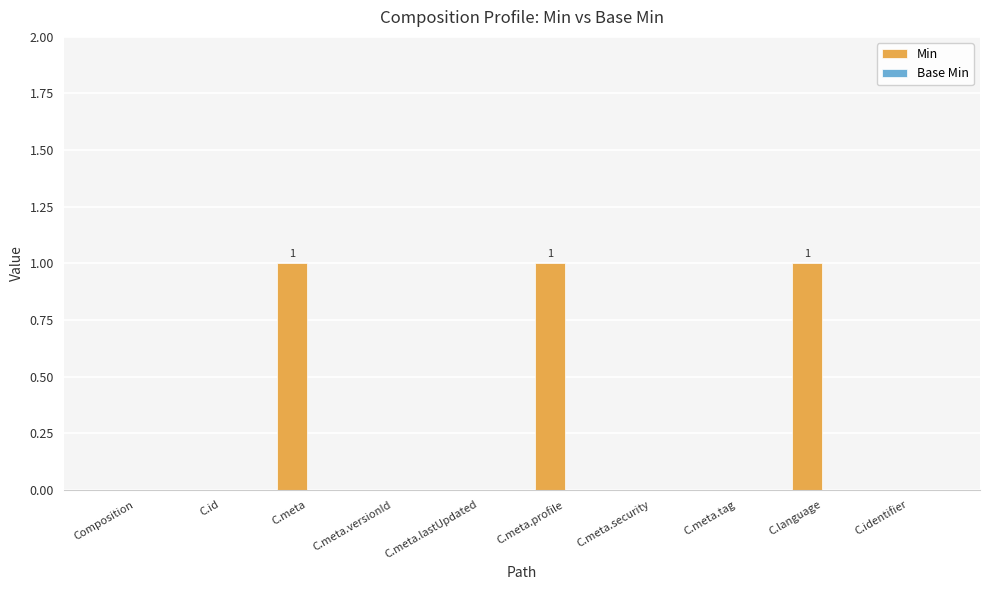

Between C.meta.profile and C.identifier, which is larger?

C.meta.profile